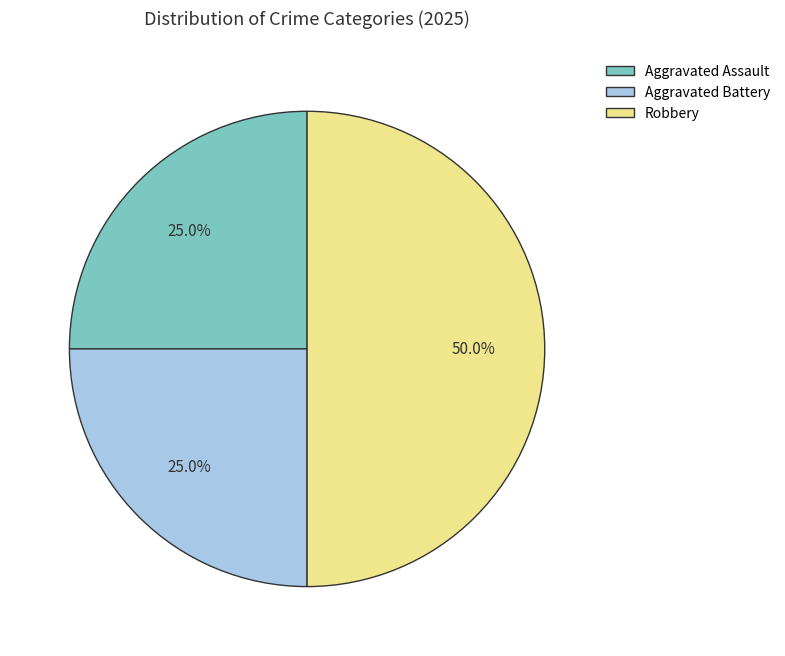

Which category has the biggest portion of the pie?

Robbery